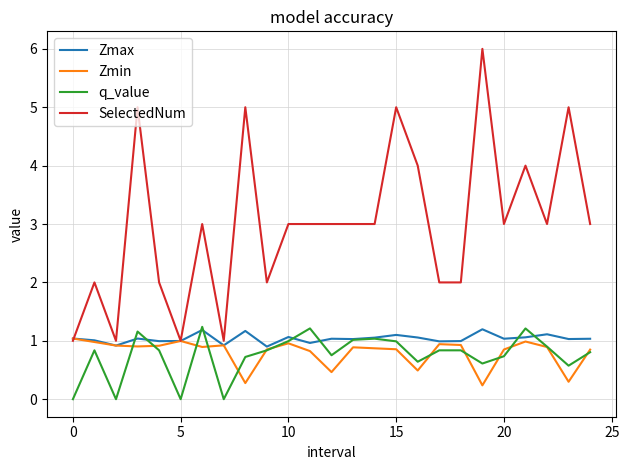

Is this an area chart (filled region under the line)?

No